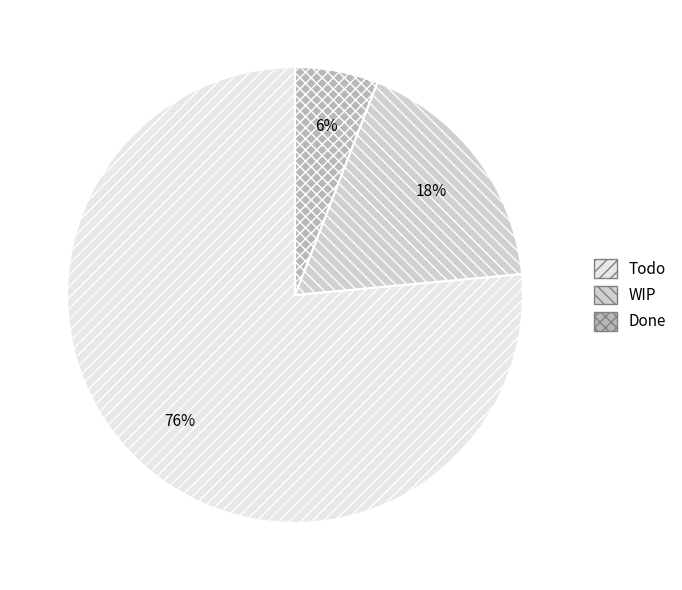

Rank the categories by value from highest to lowest.

Todo, WIP, Done